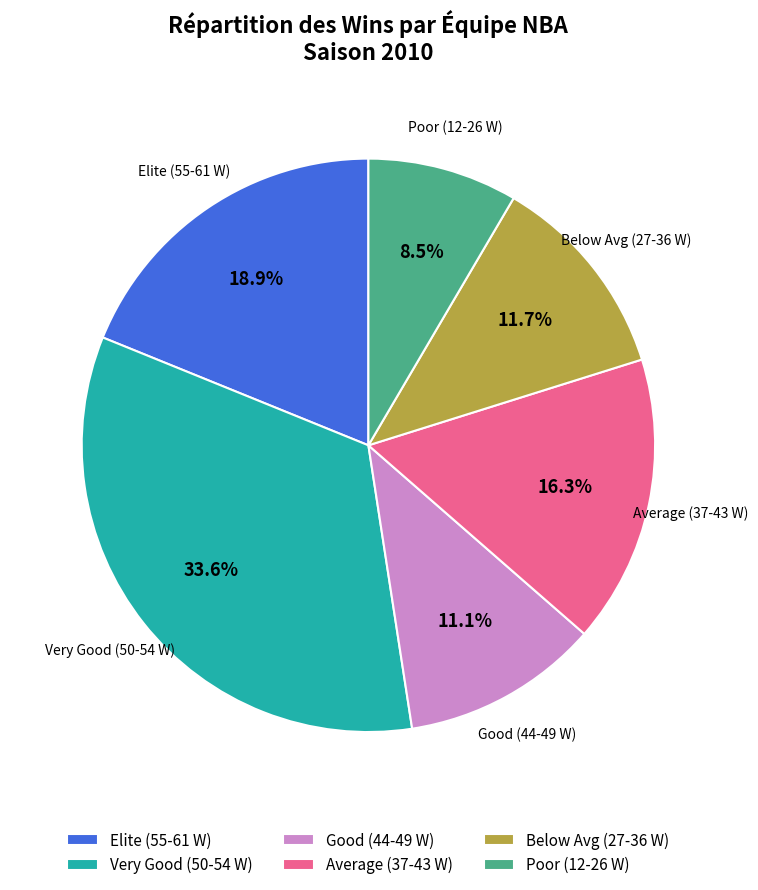

Which has a higher value, Very Good (50-54 W) or Below Avg (27-36 W)?

Very Good (50-54 W)